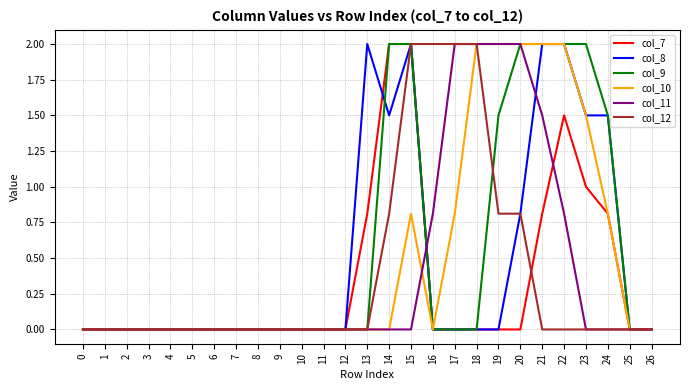

At which category is the sum across all series the highest?

15